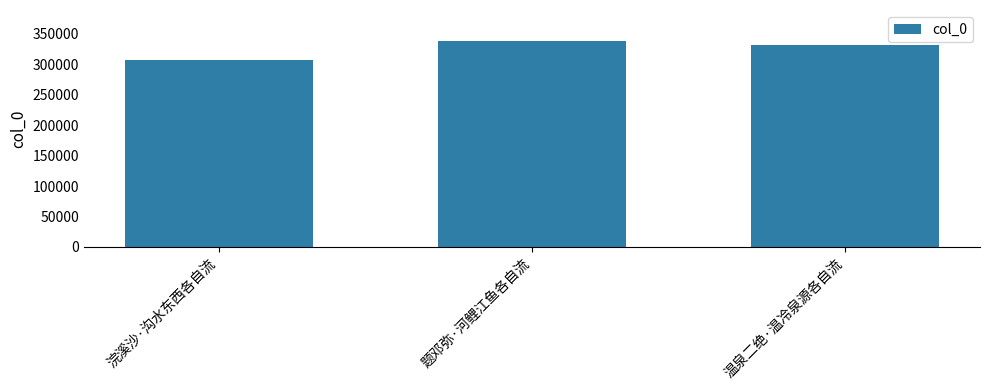

The chart shows a value of 306609 at 浣溪沙·沟水东西各自流. True or false?

True